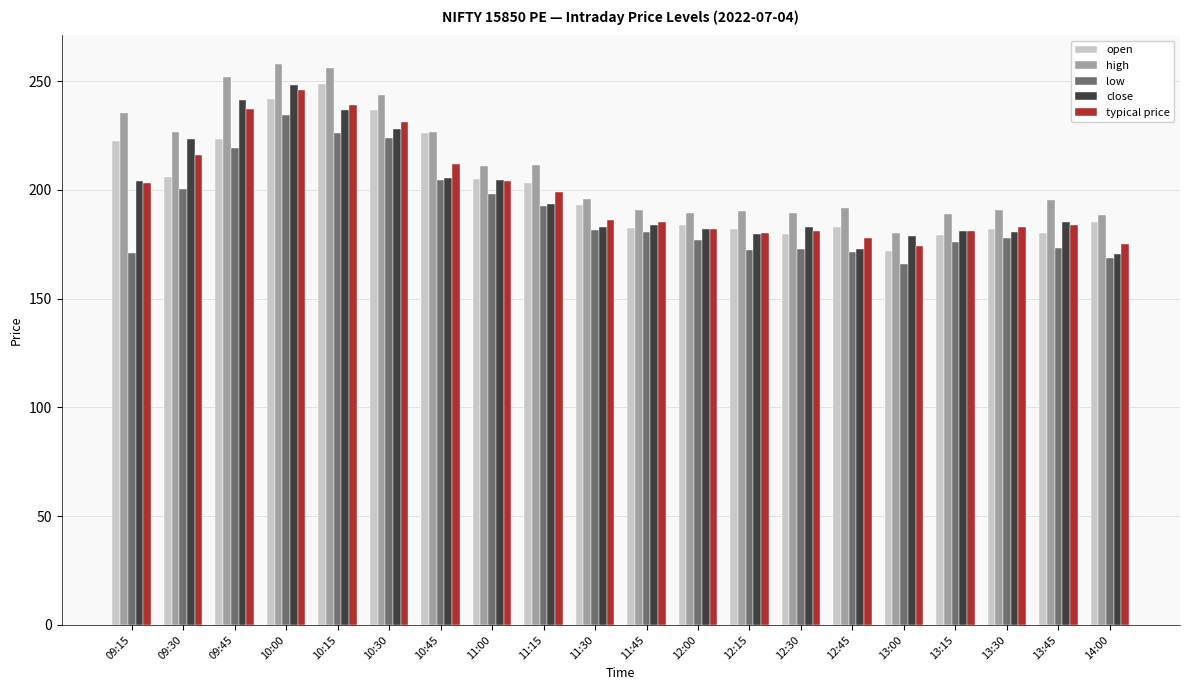

Which series changed the most between 10:30 and 10:45?

close